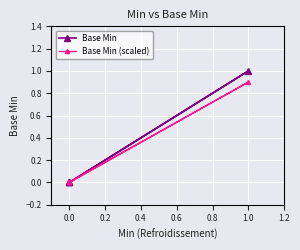

True or false: Base Min and Base Min (scaled) cross at least once.

False